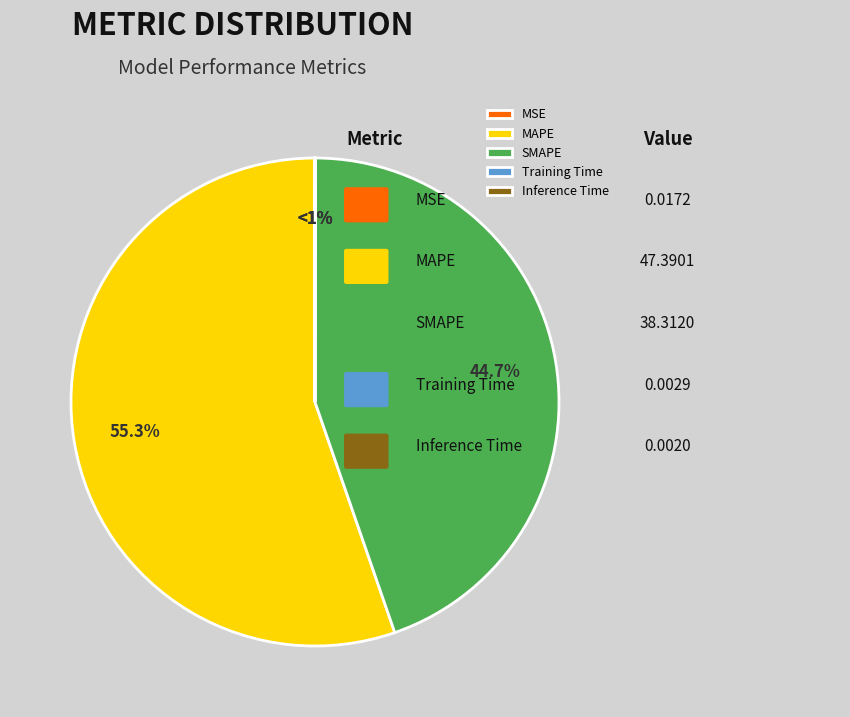

Is there any slice that represents more than half of the pie?

Yes